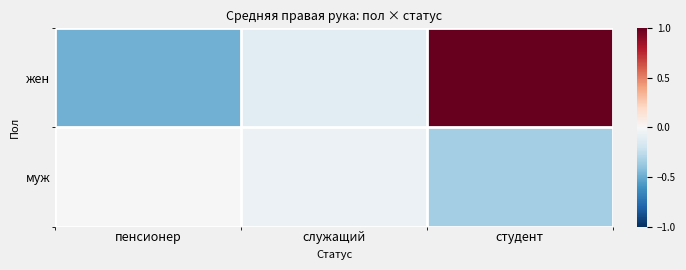

At how many categories does at least one series exceed 0?

1